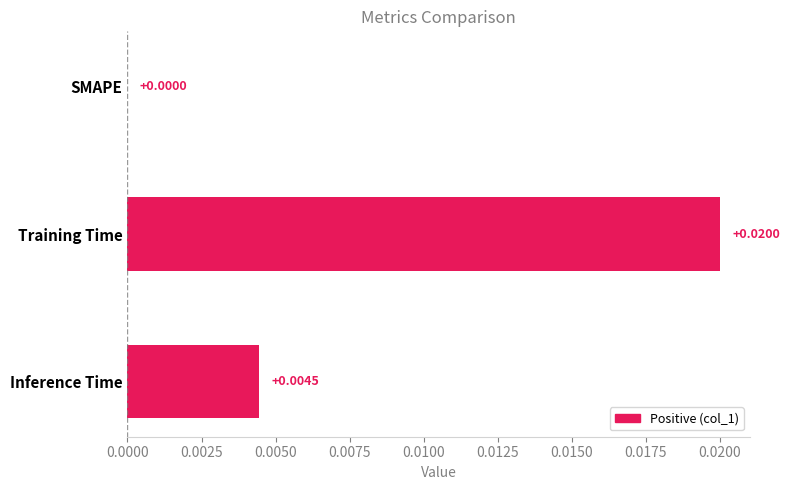

Between Training Time and SMAPE, which is larger?

Training Time